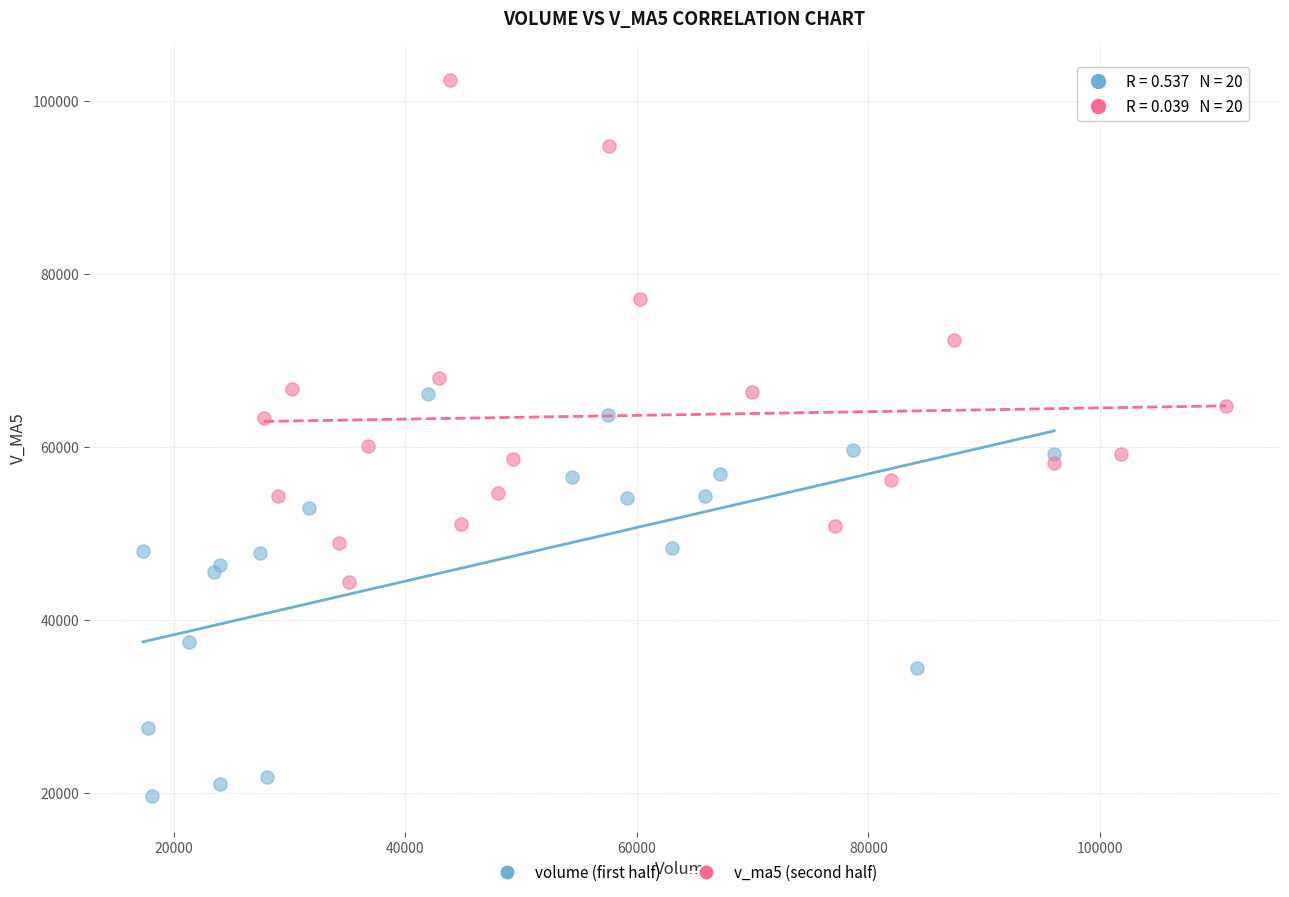

What are all the series names shown in the legend?

volume (first half), v_ma5 (second half)